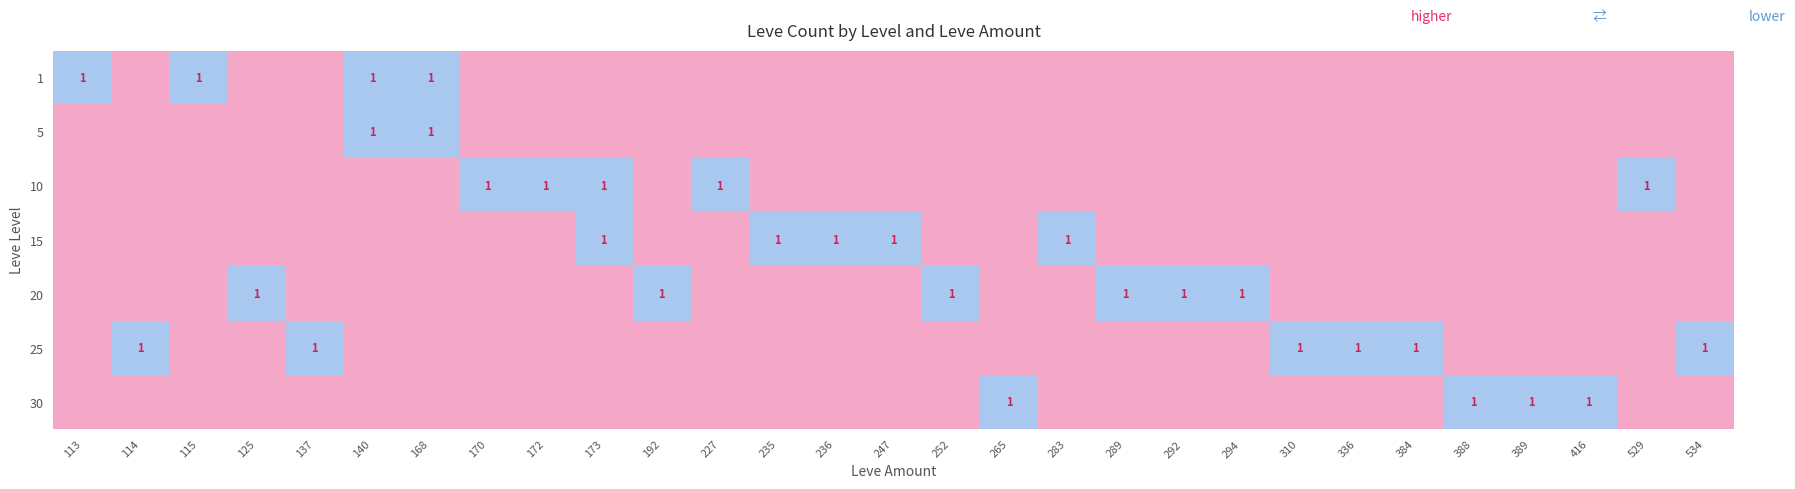

Is it true that 25 equals 1 at 310?

True